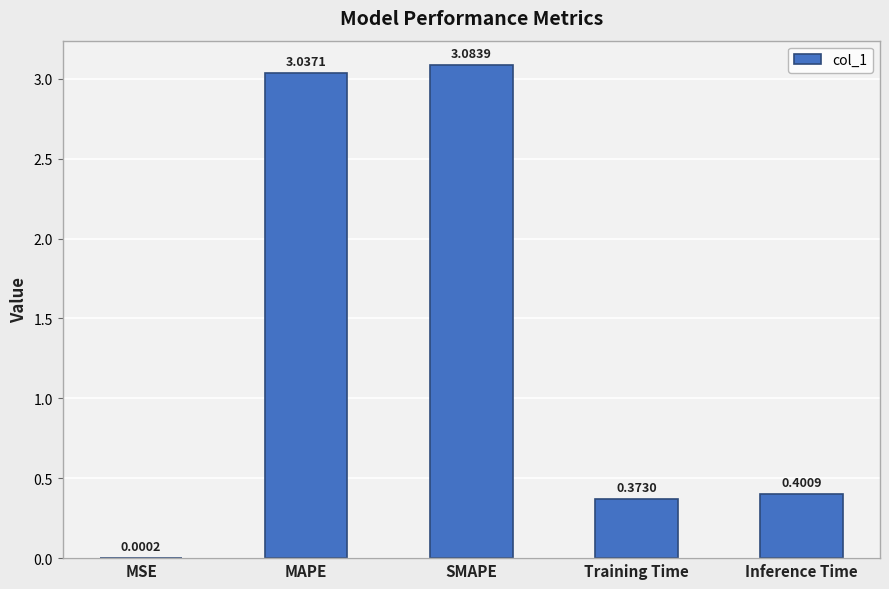

At which label is the value closest to 1?

Inference Time